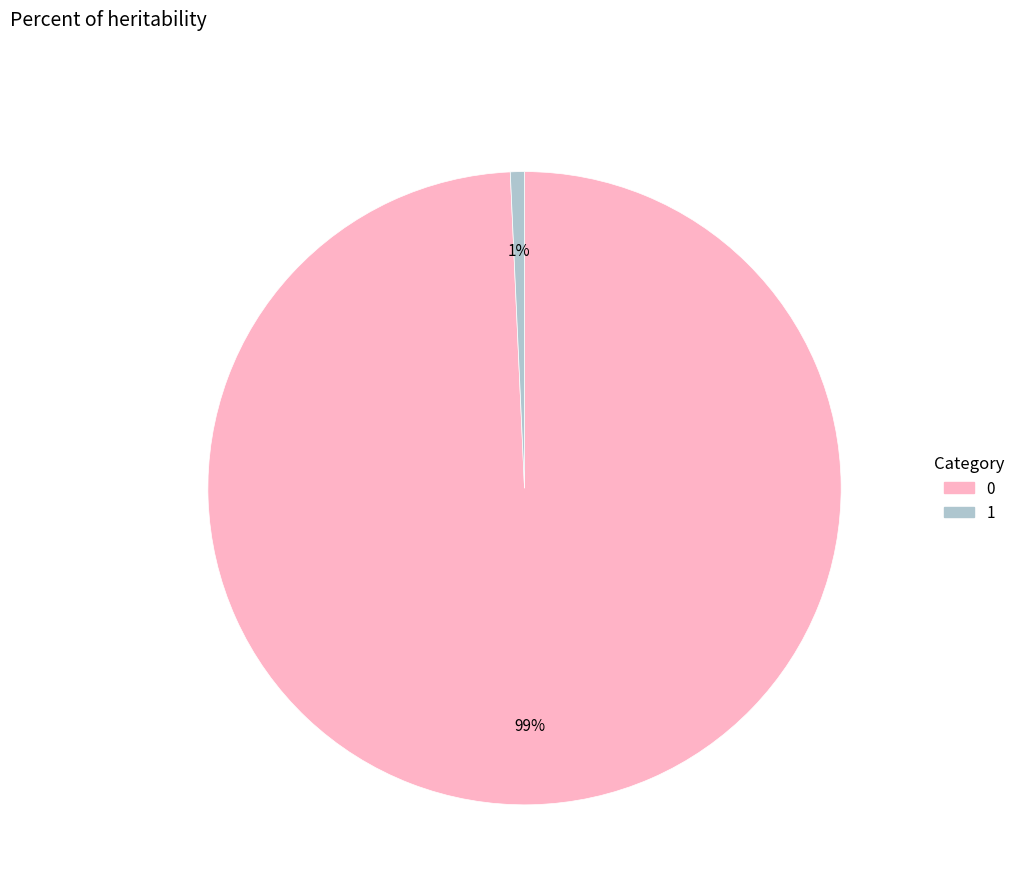

To the nearest percent, what percentage of the pie is 0?

99%